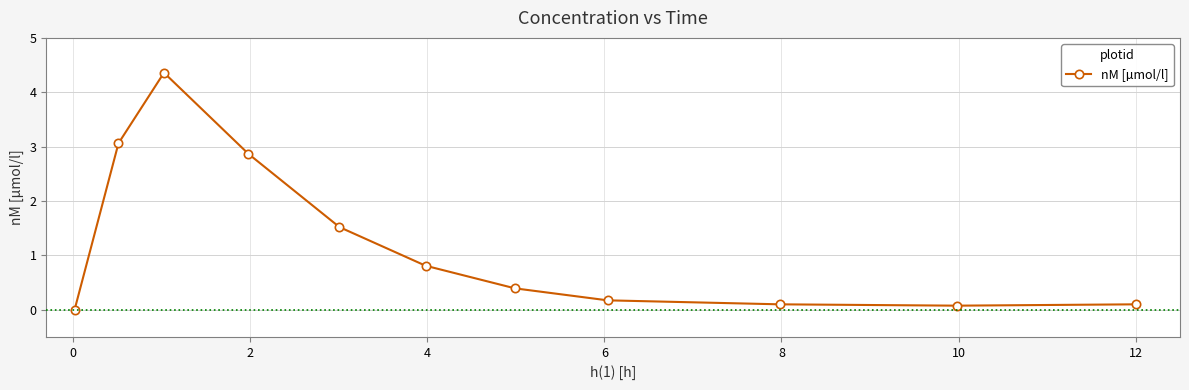

What is the greatest value displayed?

4.4